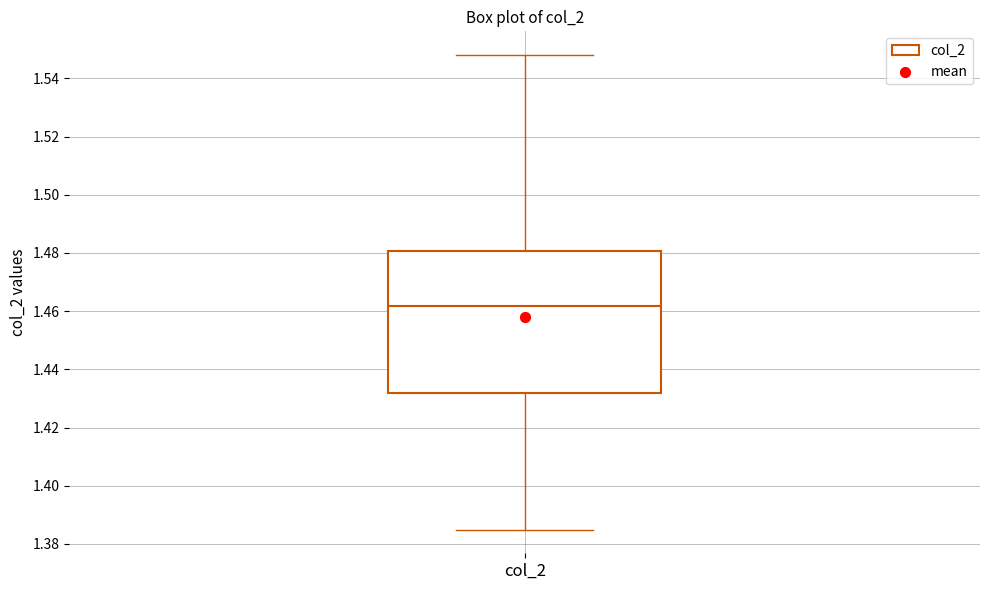

Where does the upper whisker of the box for col_2 end on the y-axis? The values are not printed on the chart, so give them approximately, as read against the axis.

1.548